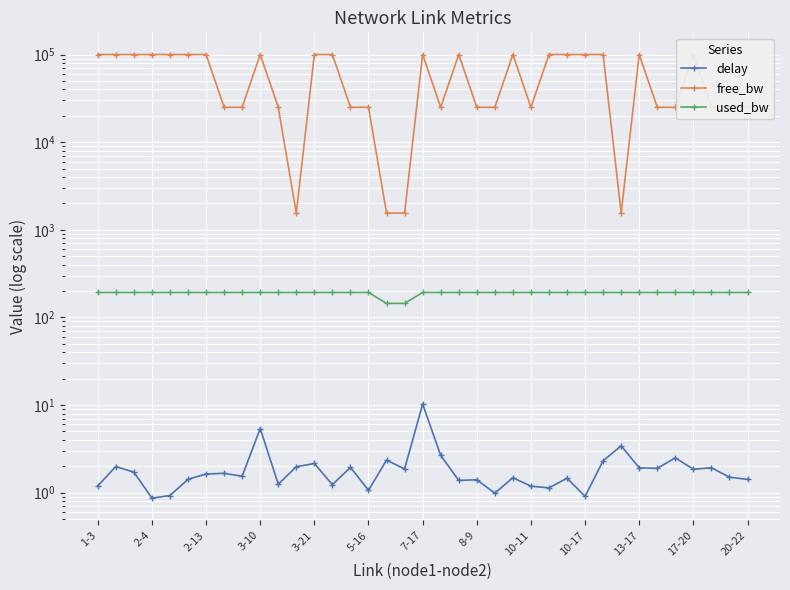

Where does the free_bw series first go above 99999?

1-3